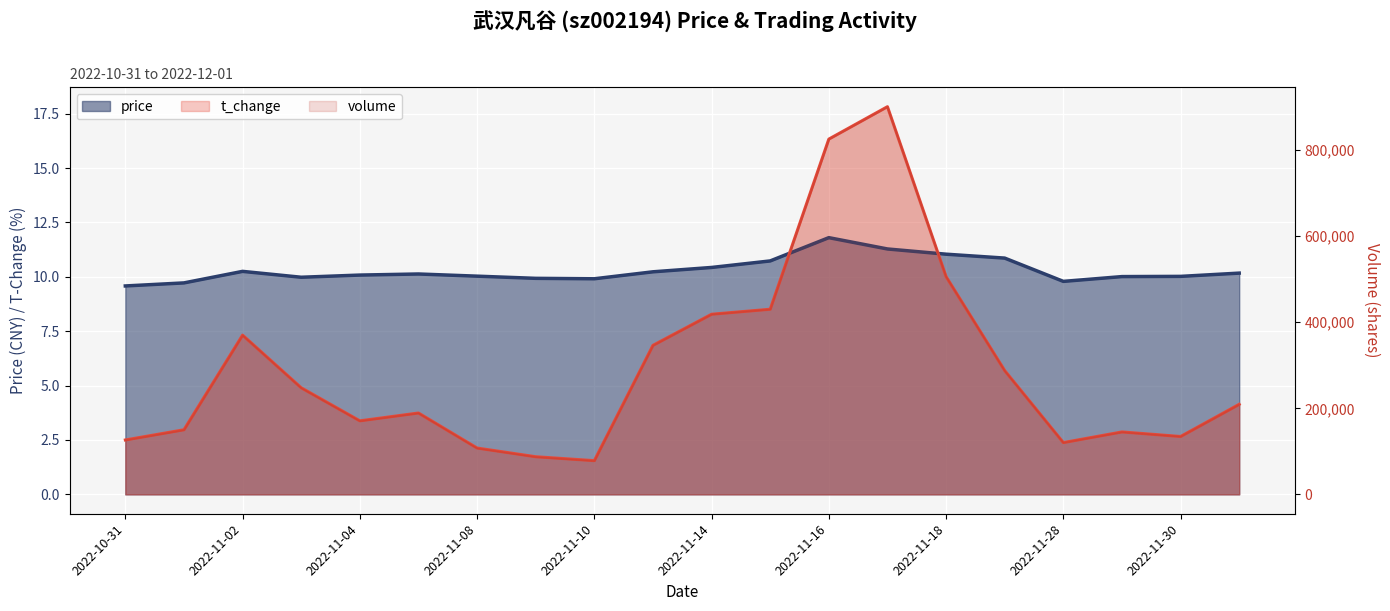

Which series has the widest spread of values?

volume